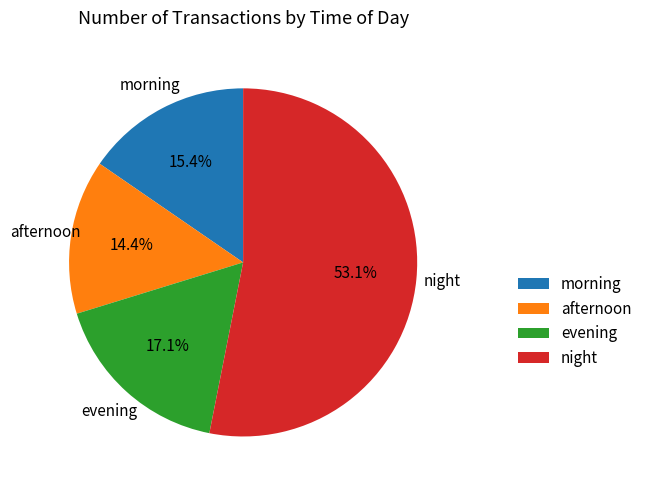

Which has a higher value, morning or night?

night